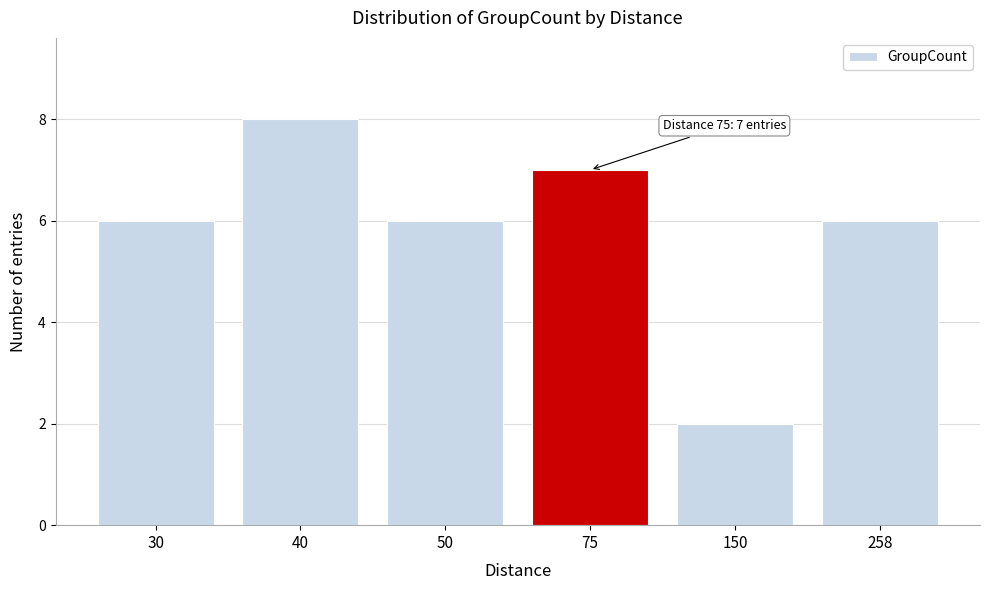

Reading right to left, list all the values displayed in this chart.

258=6	150=2	75=7	50=6	40=8	30=6